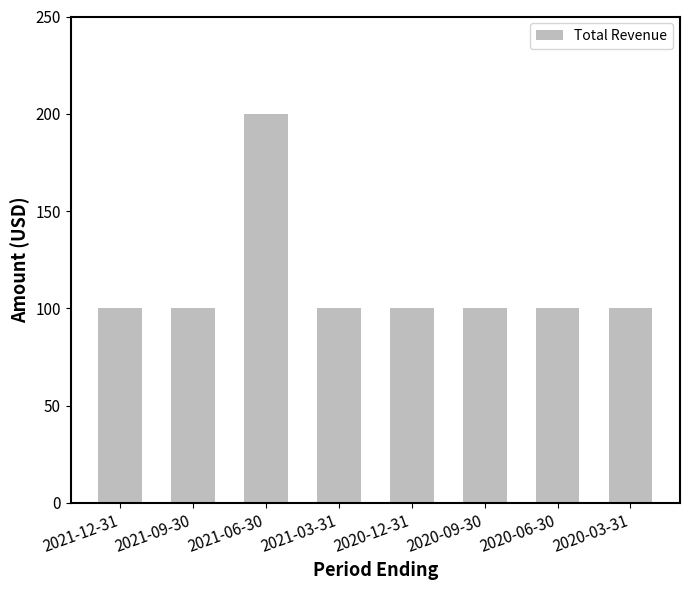

What is the sum of the values at 2021-03-31 and 2021-12-31?

200